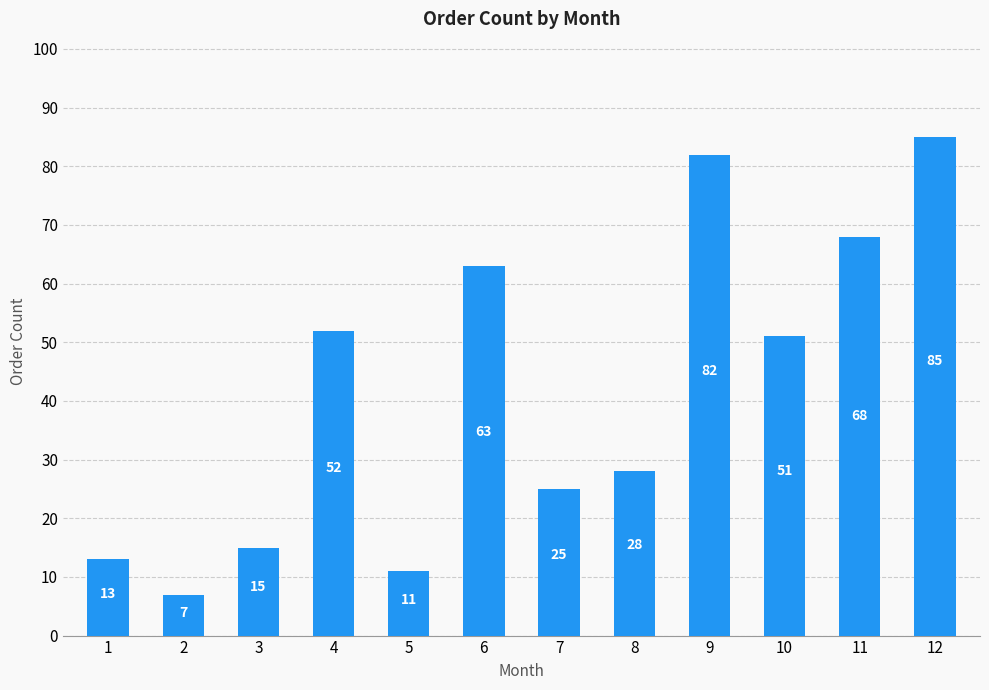

Does the chart contain stacked bars?

No